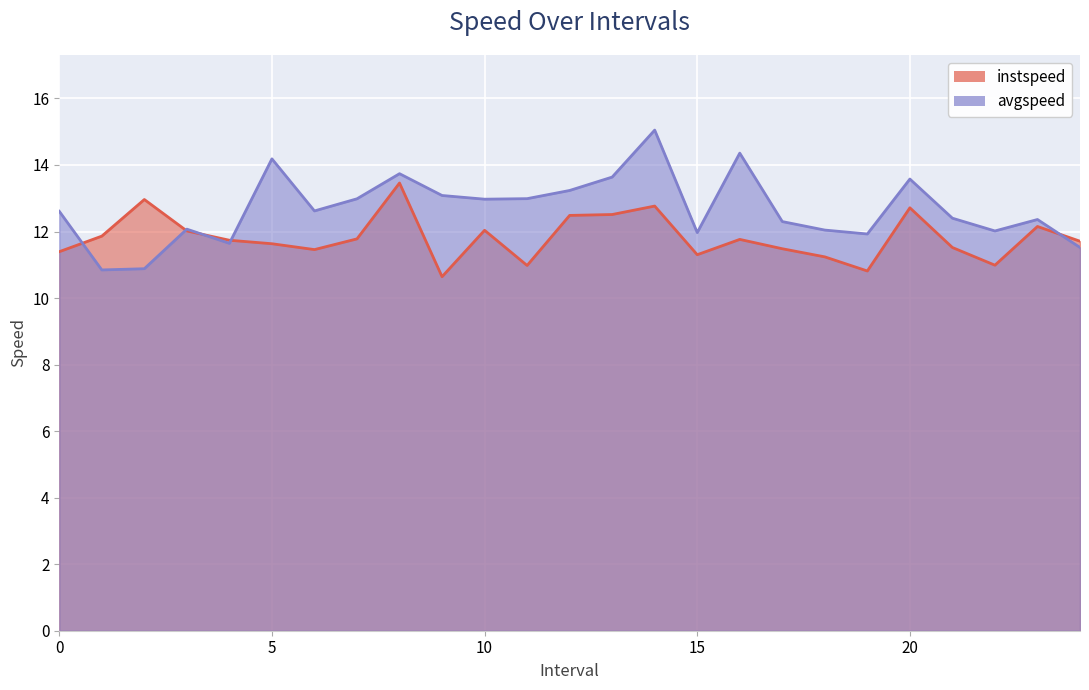

What is the average value of the instspeed series?

11.8